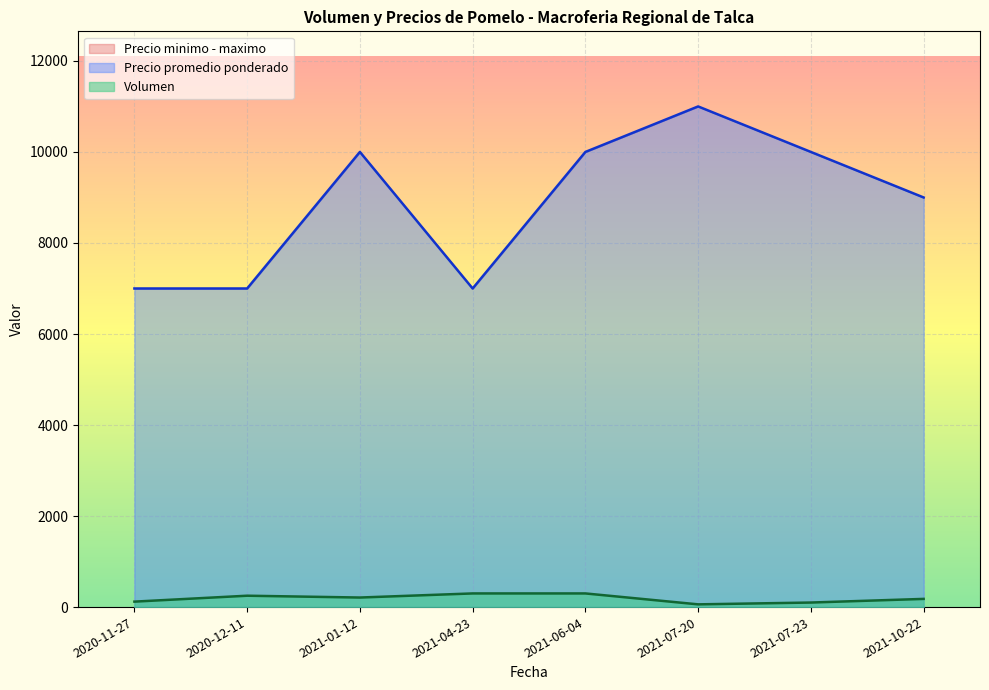

True or false: Precio minimo and Volumen cross at least once.

False